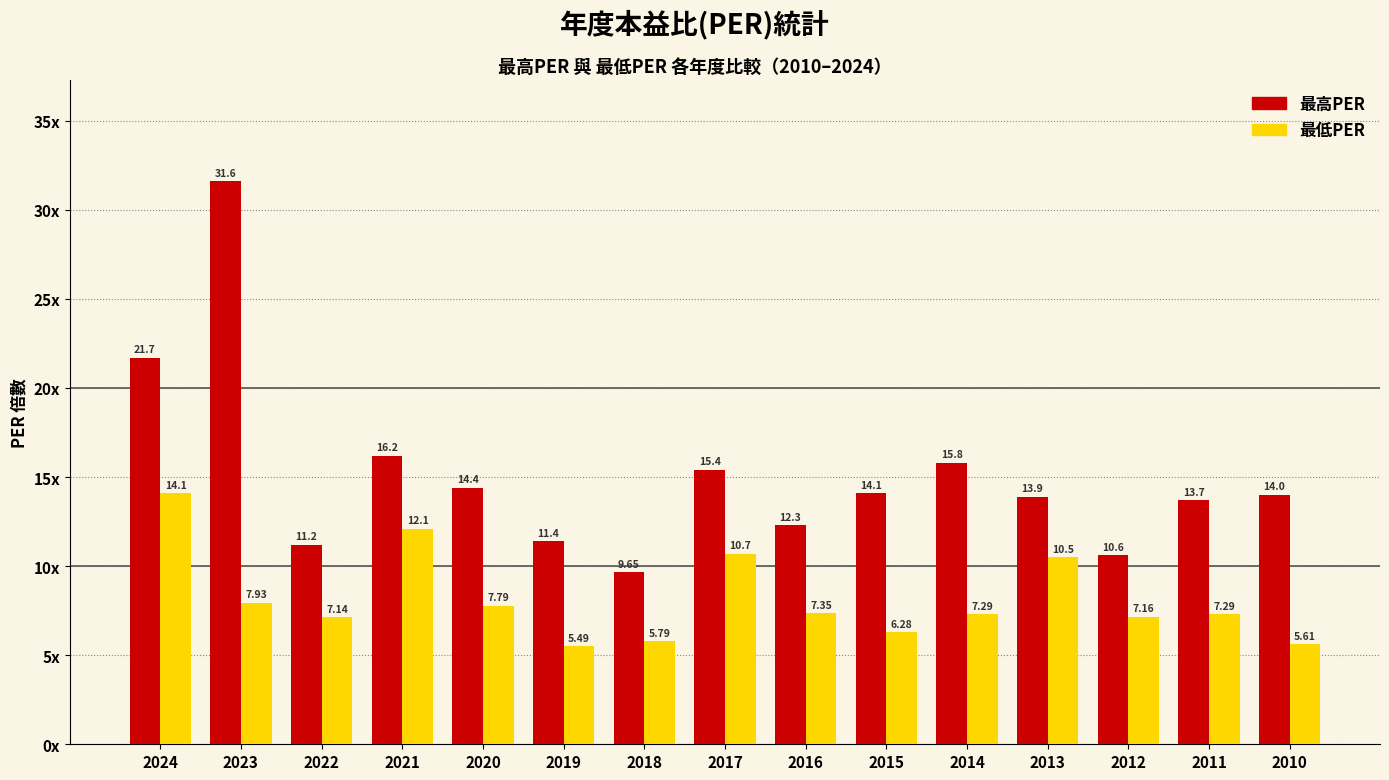

What is the spread (max minus min) of values at 2011?

6.4